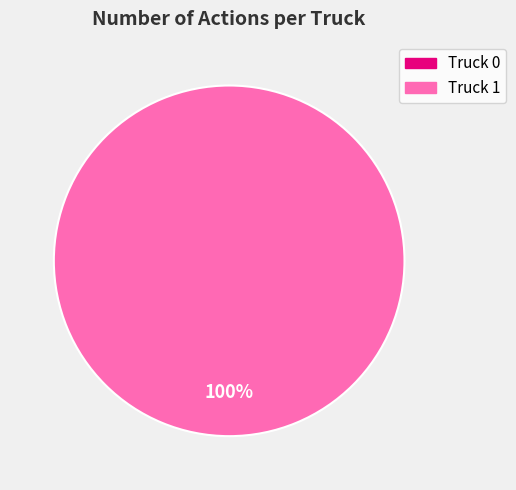

To the nearest percent, what portion does Truck 1 represent?

100%